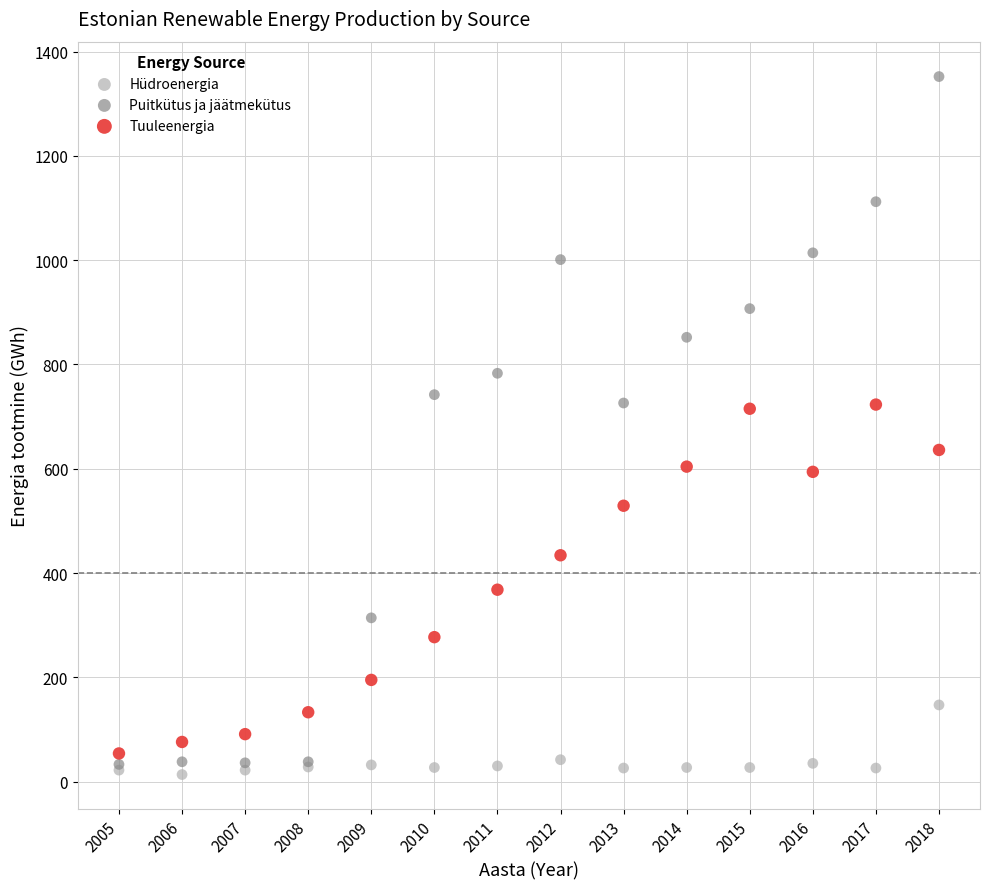

In the Tuuleenergia series, what Y value is closest to 388?

368.0